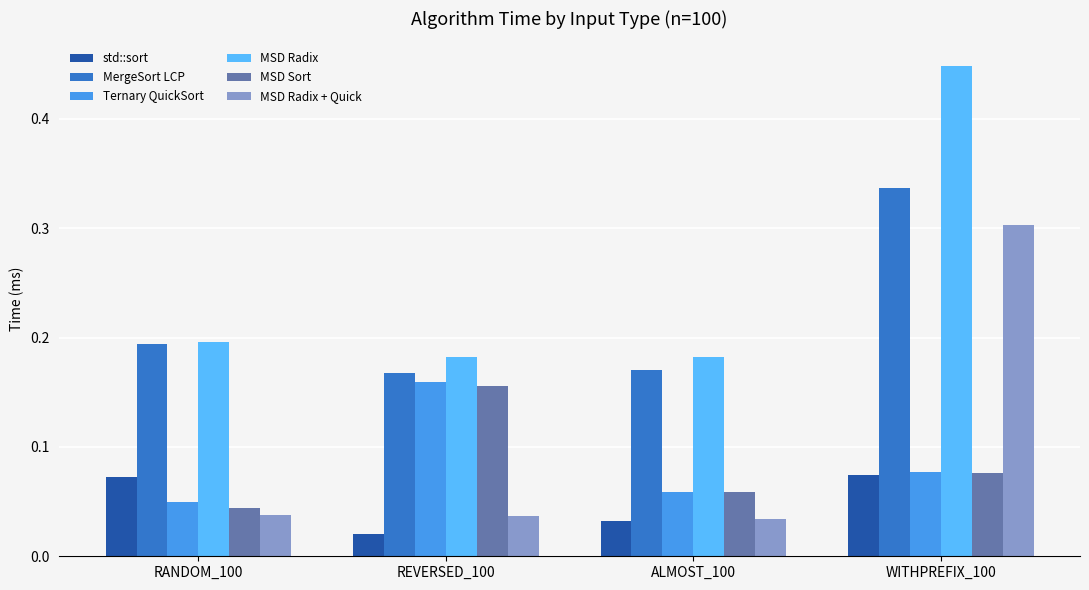

What is the sum of all MergeSort LCP values?

0.9